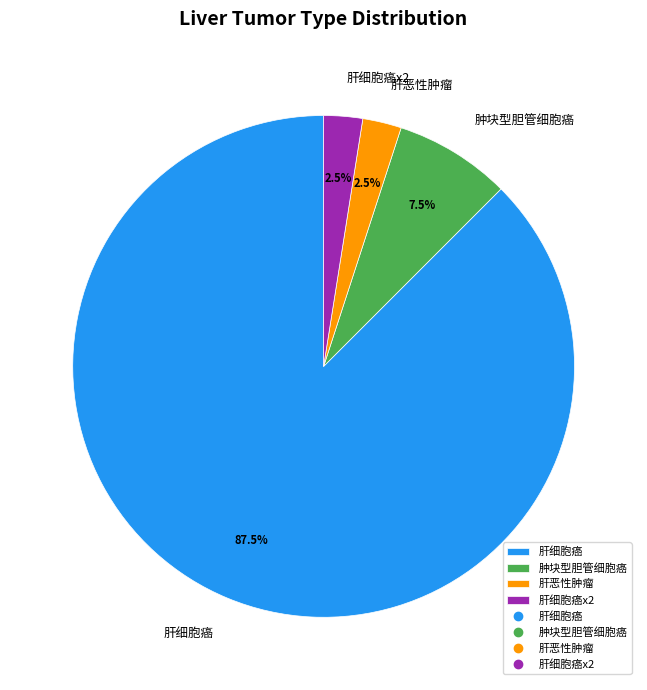

What percentage is NOT represented by 肝细胞癌x2?

97.5%